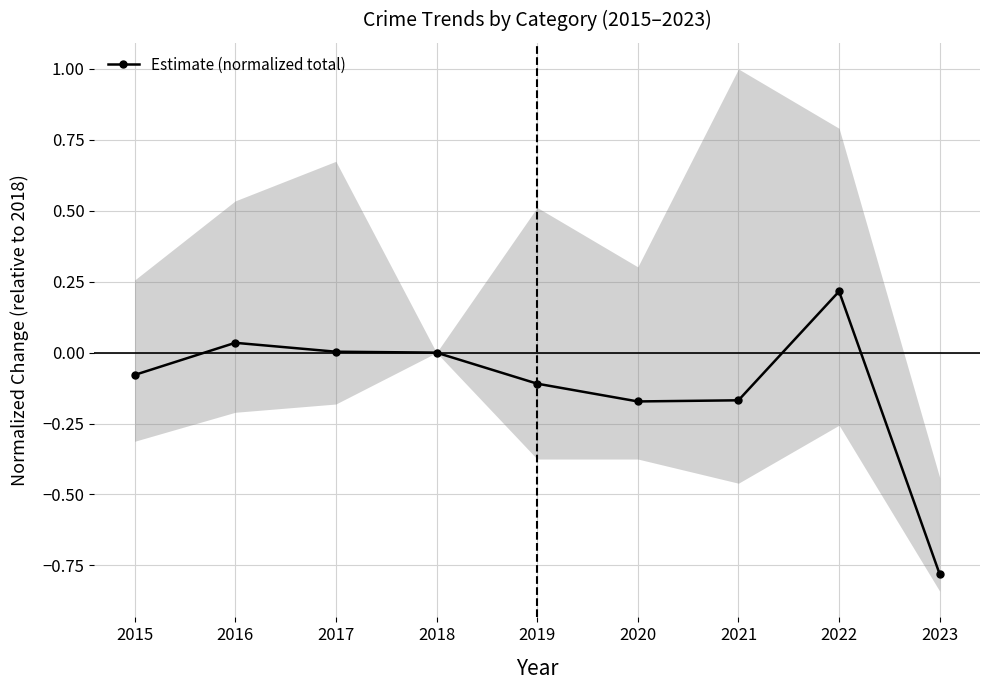

What is the difference between the maximum and minimum values?

1.0